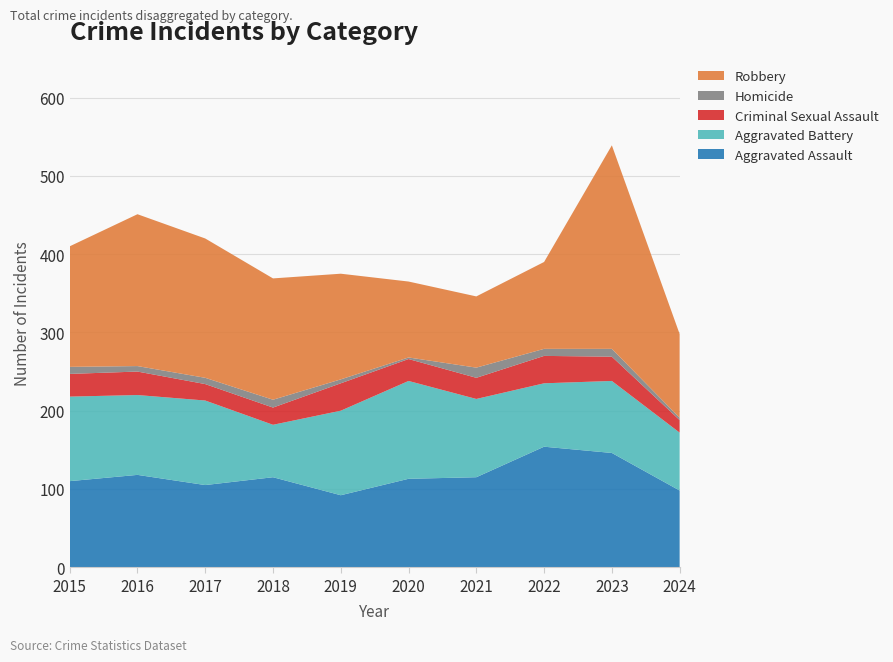

Reading right to left, extract all data points from this chart.

Aggravated Assault: 2024=98	2023=146	2022=154	2021=115	2020=113	2019=92	2018=115	2017=105	2016=118	2015=110
Aggravated Battery: 2024=74	2023=92	2022=81	2021=100	2020=125	2019=108	2018=67	2017=108	2016=102	2015=108
Criminal Sexual Assault: 2024=16	2023=31	2022=35	2021=27	2020=28	2019=35	2018=22	2017=21	2016=30	2015=29
Homicide: 2024=3	2023=10	2022=9	2021=13	2020=2	2019=5	2018=10	2017=8	2016=7	2015=9
Robbery: 2024=107	2023=260	2022=111	2021=91	2020=97	2019=135	2018=155	2017=178	2016=194	2015=154